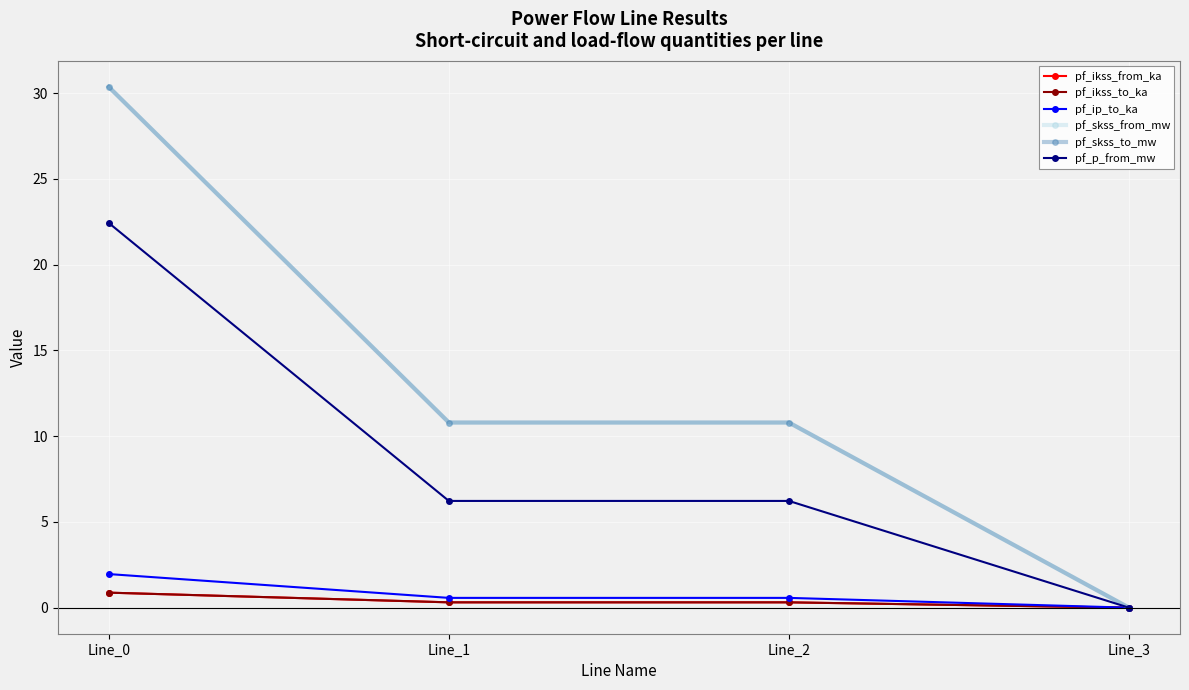

Where is the first local maximum for pf_ikss_from_ka?

Line_2